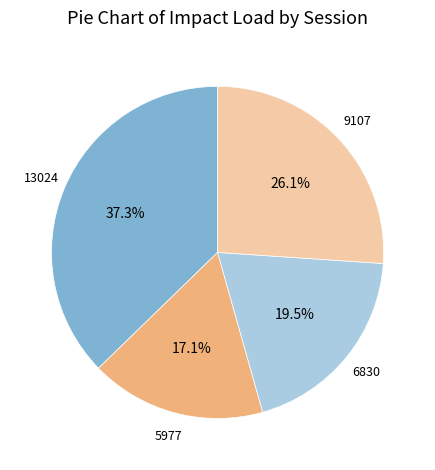

Does any single category account for the majority?

No